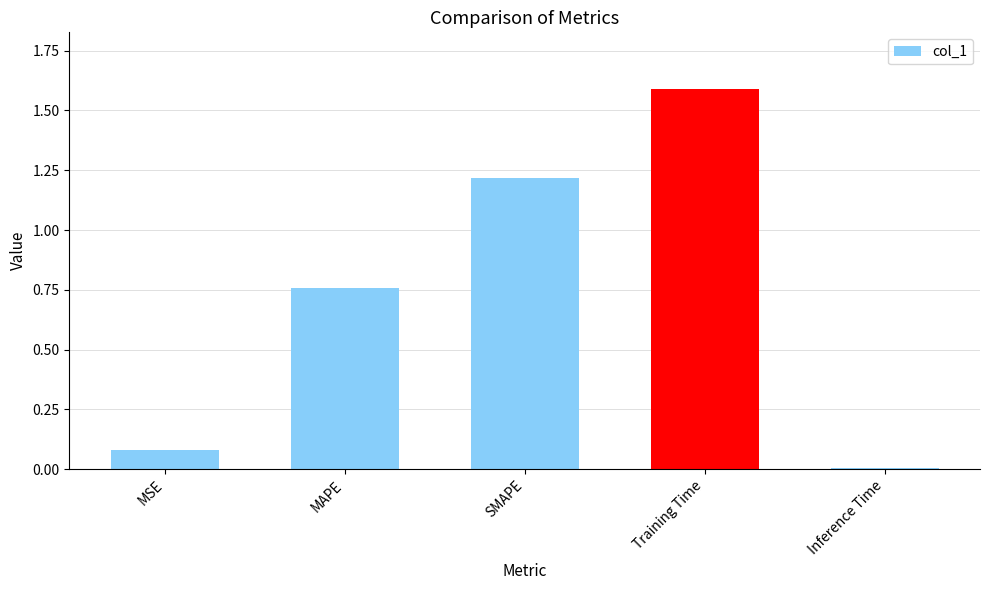

What is the sum of all values?

3.6